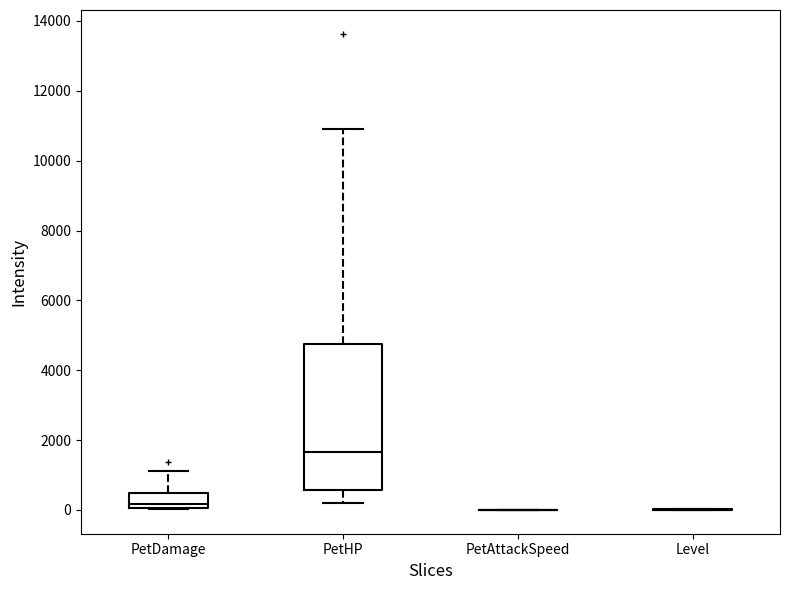

Which box is the tallest, from its lower edge to its upper edge?

PetHP